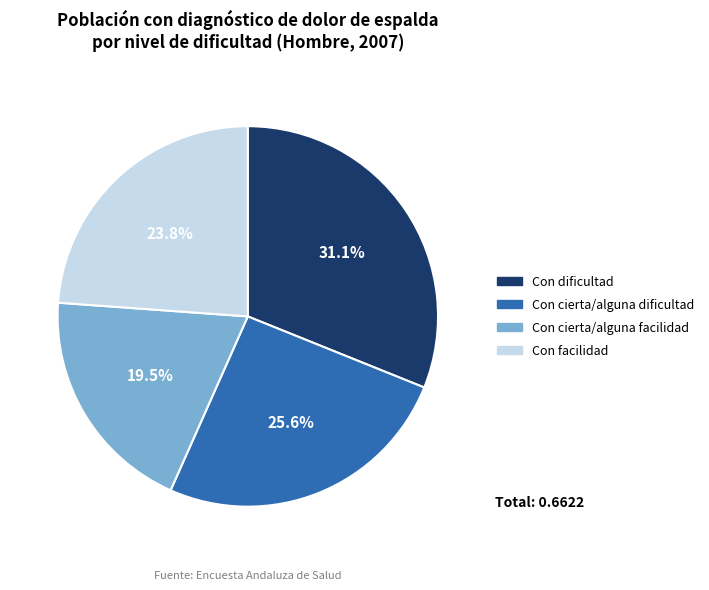

Rank the categories by value from highest to lowest.

Con dificultad, Con cierta/alguna dificultad, Con facilidad, Con cierta/alguna facilidad